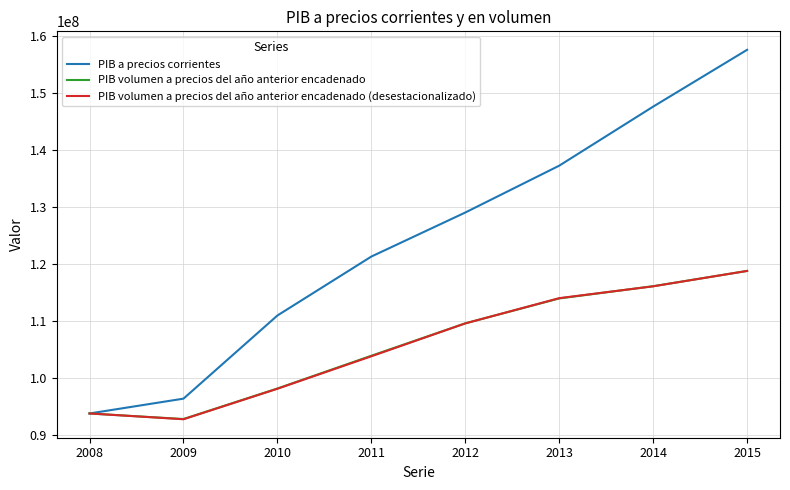

Is it true that PIB volumen a precios del año anterior encadenado equals 113987063 at 2013?

True